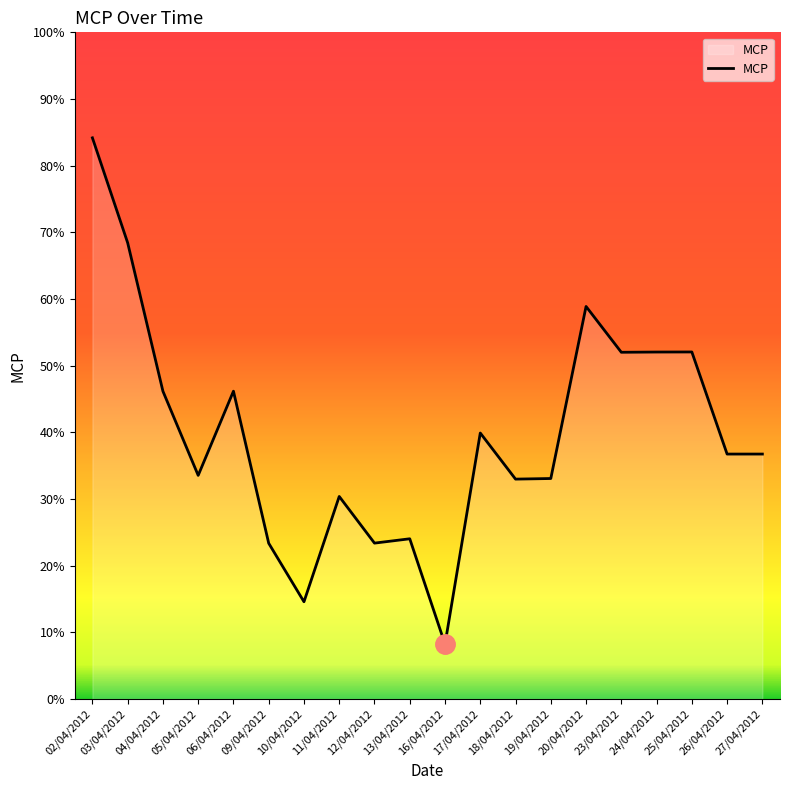

Is this an area chart (filled region under the line)?

Yes